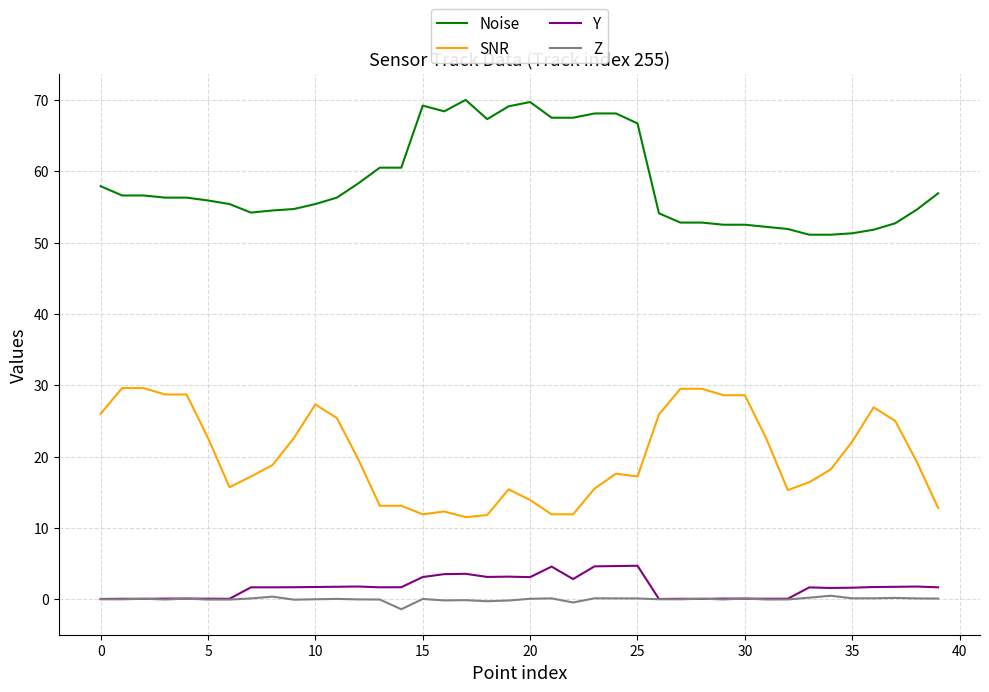

List the series in order of their peak value, lowest first.

Z, Y, SNR, Noise